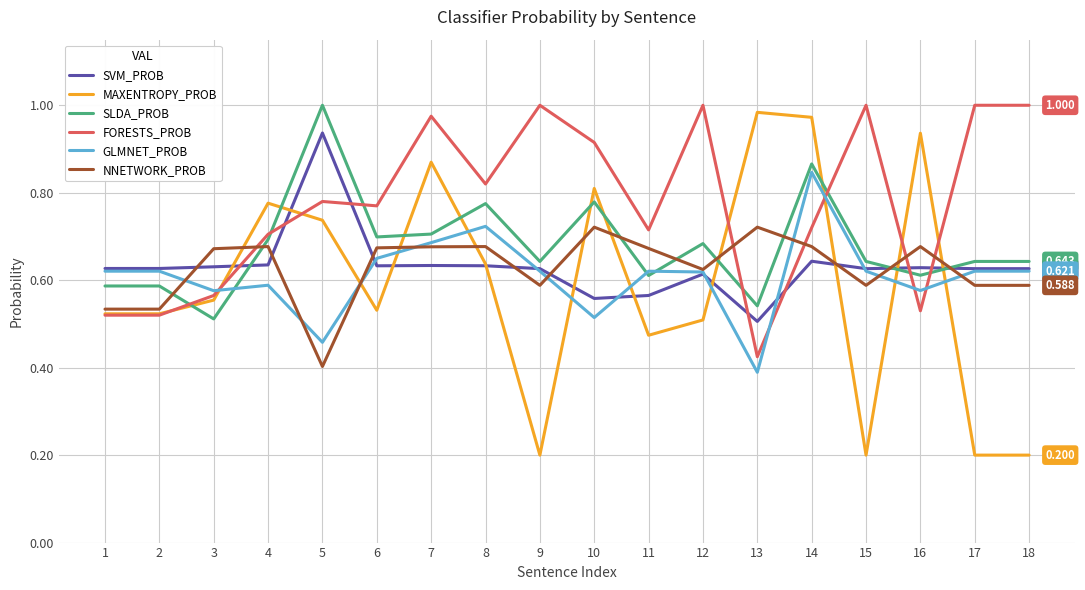

What is the total value across all series at 13?

3.6